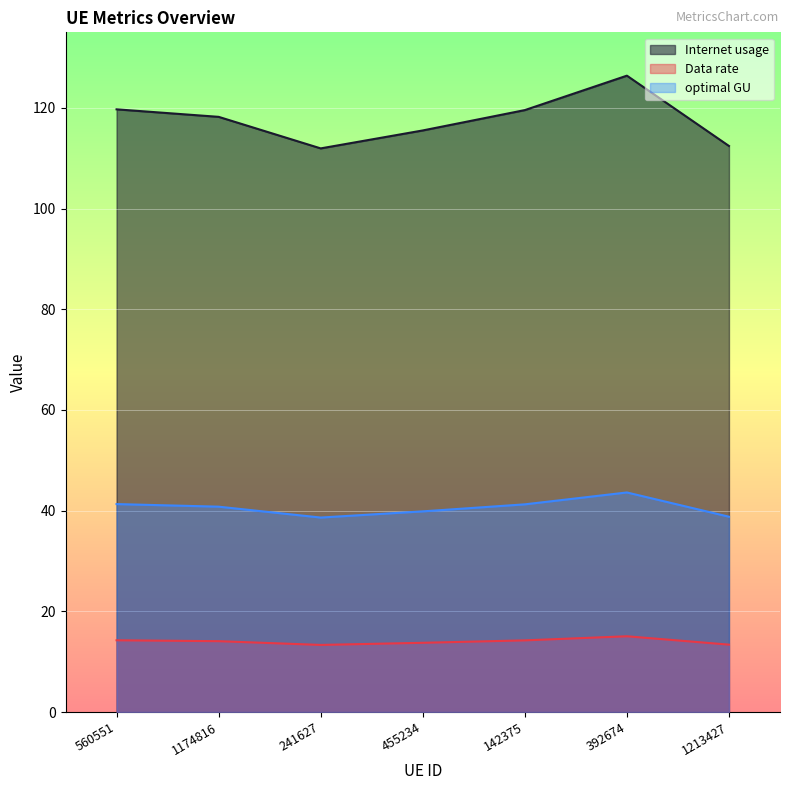

In Data rate, how many points are lower than both neighbors (excluding endpoints)?

1